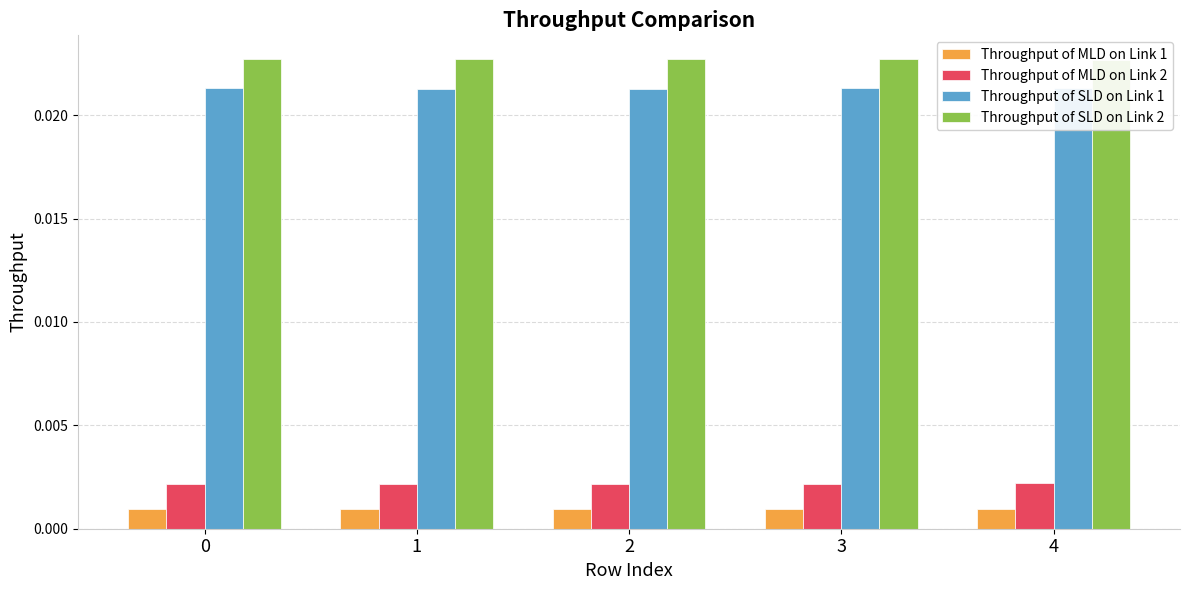

True or false: Throughput of MLD on Link 1 has a value of 0.0 at 3.

False